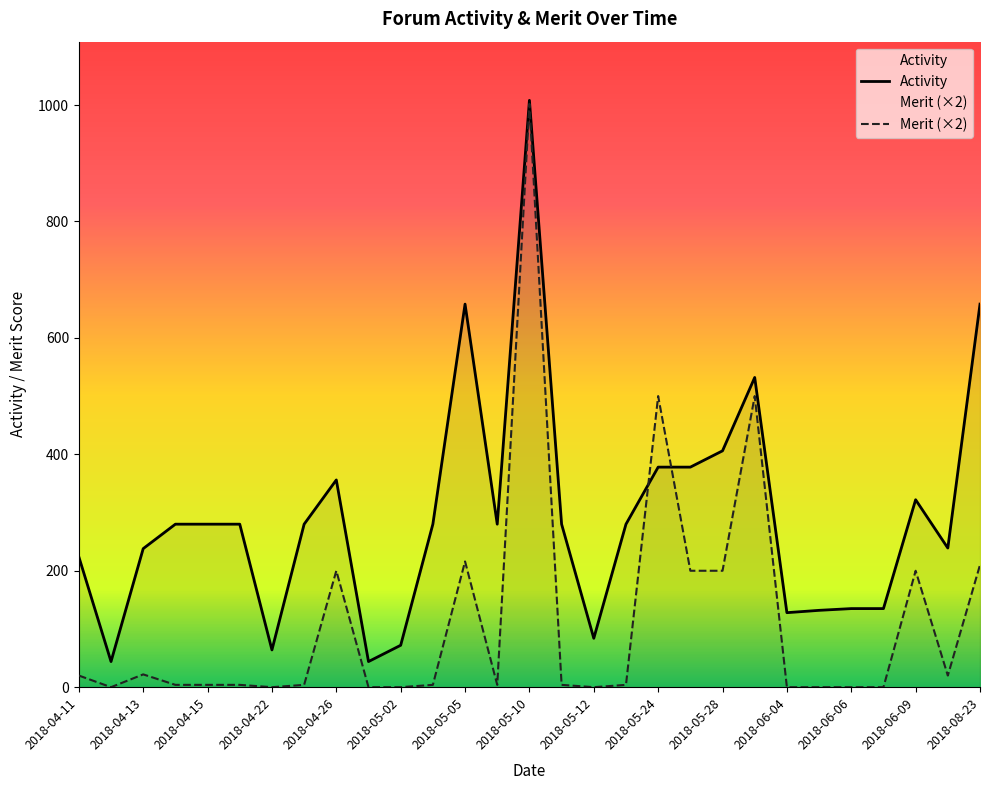

Rank the series at 2018-06-05 from highest to lowest value.

Activity, Merit